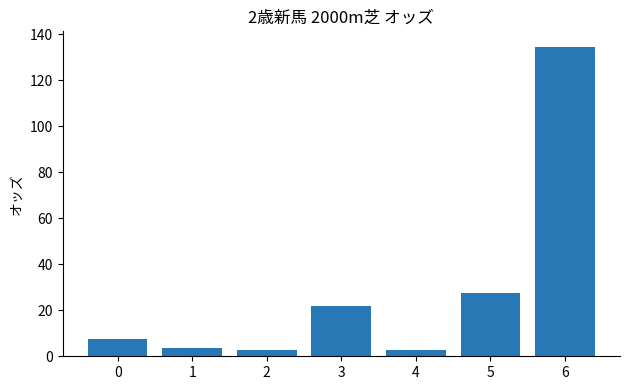

At which category does the chart reach its peak across all series?

6